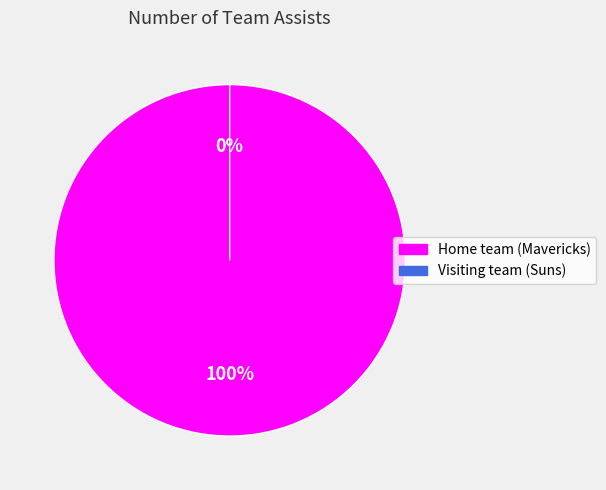

What percentage is the Home team (Mavericks) slice, to the nearest percent?

100%